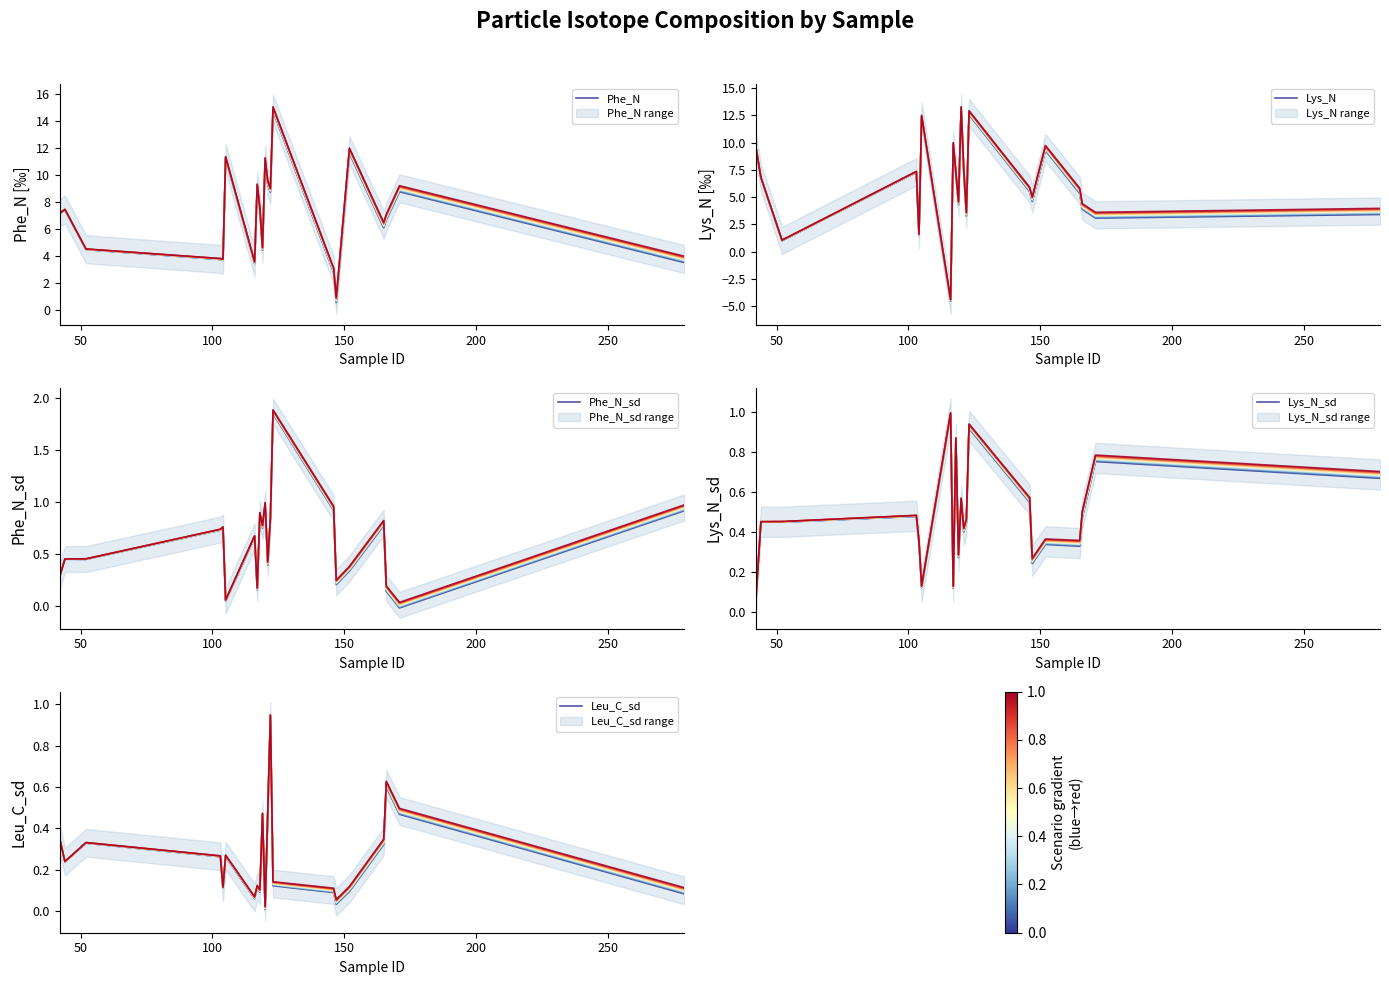

What is the highest value of the Phe_N series?

14.7